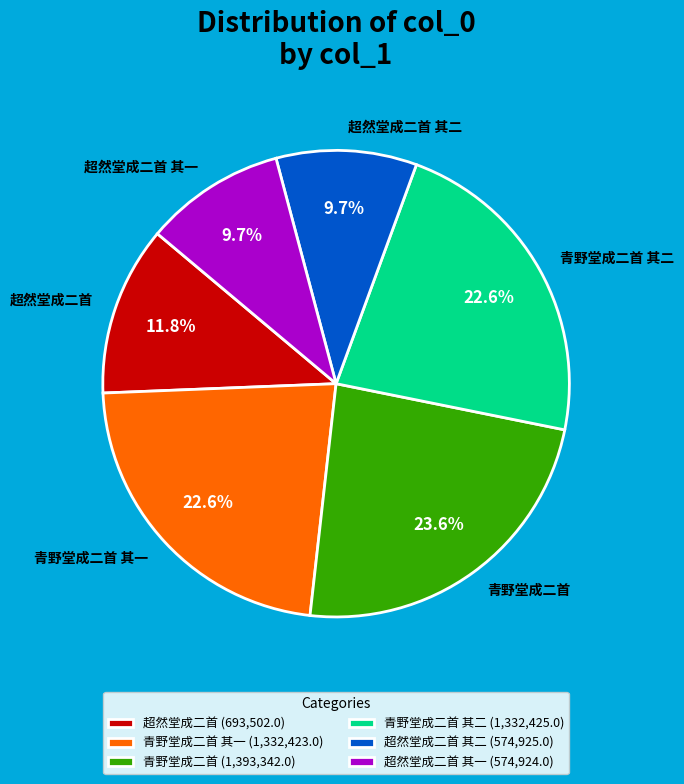

What percentage is NOT represented by 超然堂成二首 其一?

90.3%